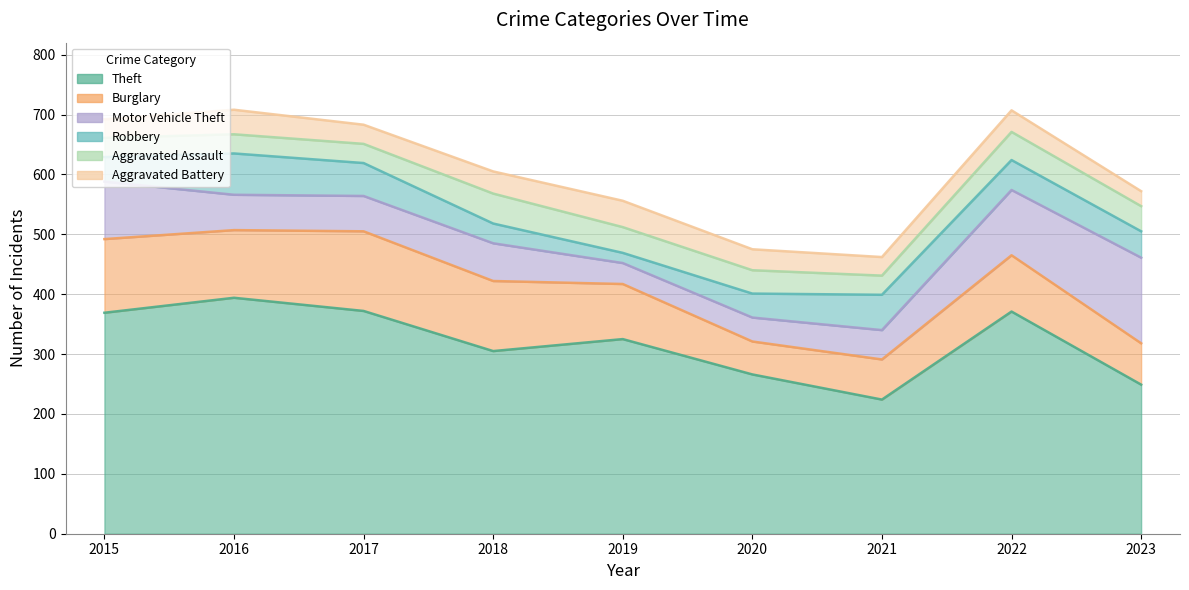

What is the minimum value for Motor Vehicle Theft?

35